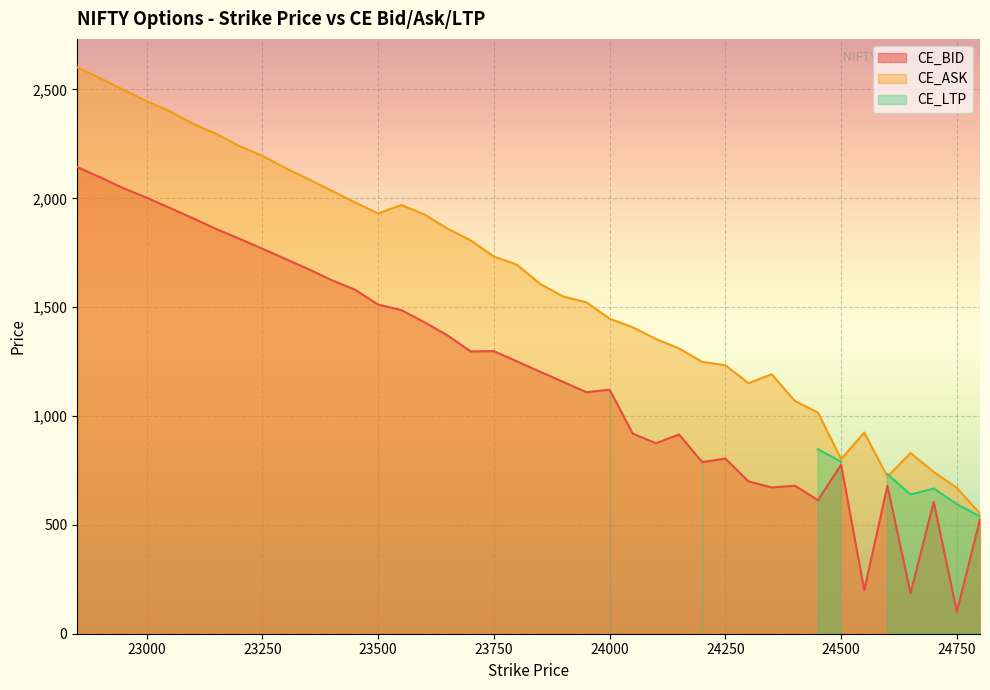

What is the highest value of the CE_BID series?

2143.5